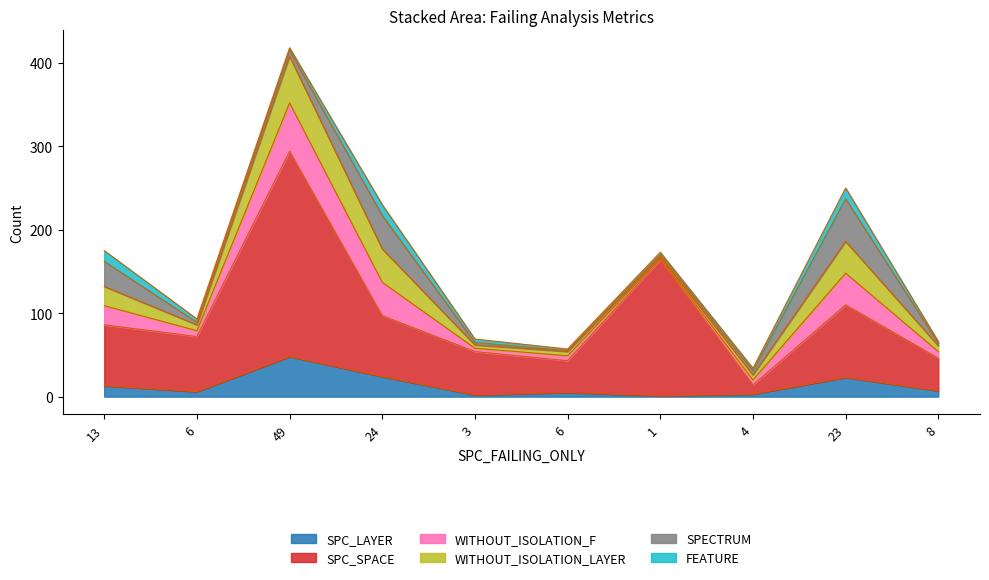

What is the difference between the second highest and second lowest values in the SPC_SPACE series?

125